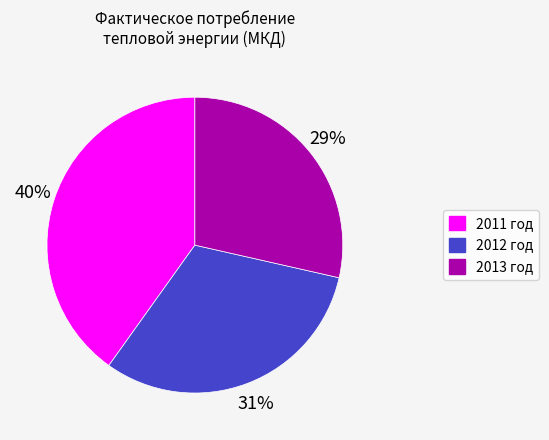

How many slices are in this pie chart?

3